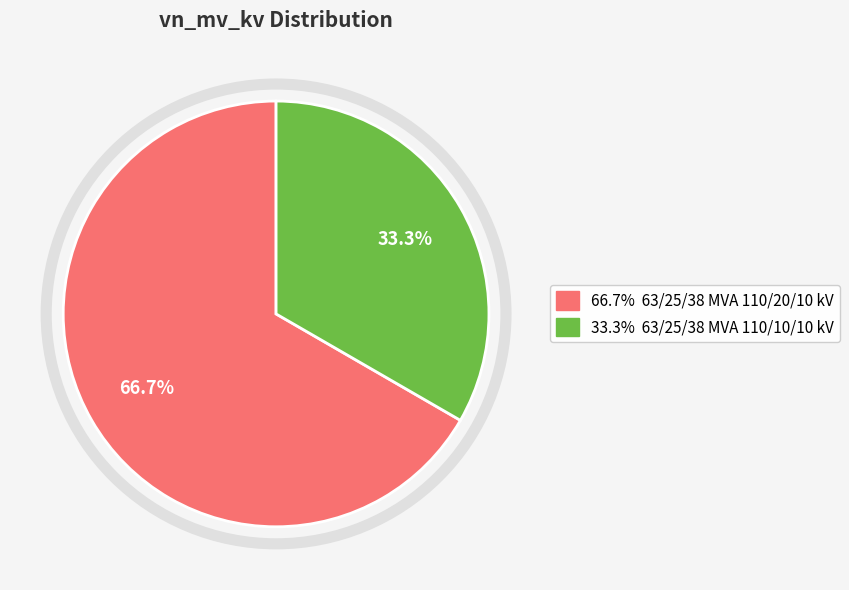

Does any single category account for the majority?

Yes